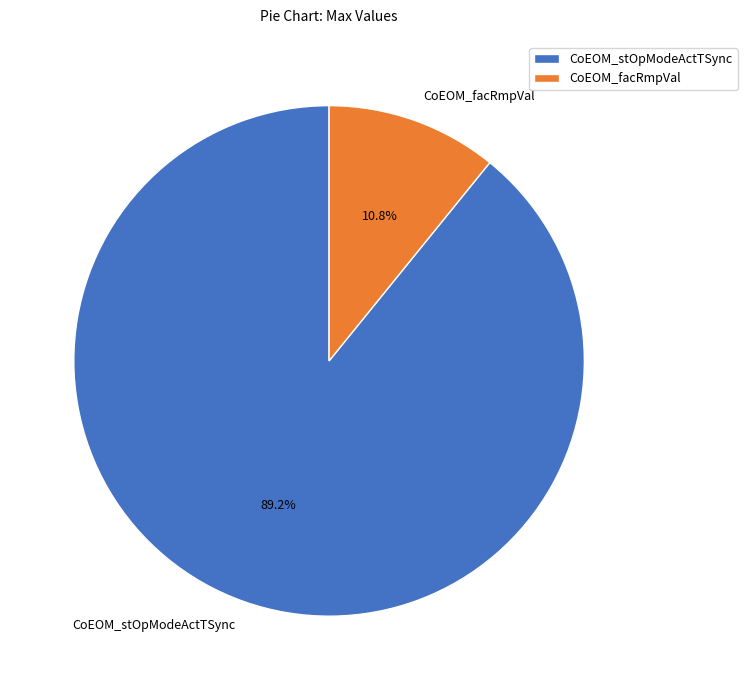

Which slice is the smallest?

CoEOM_facRmpVal